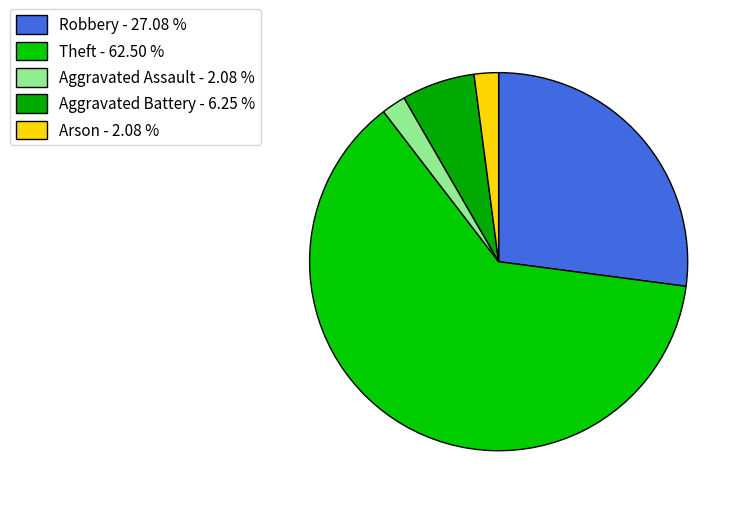

Which category has the biggest portion of the pie?

Theft